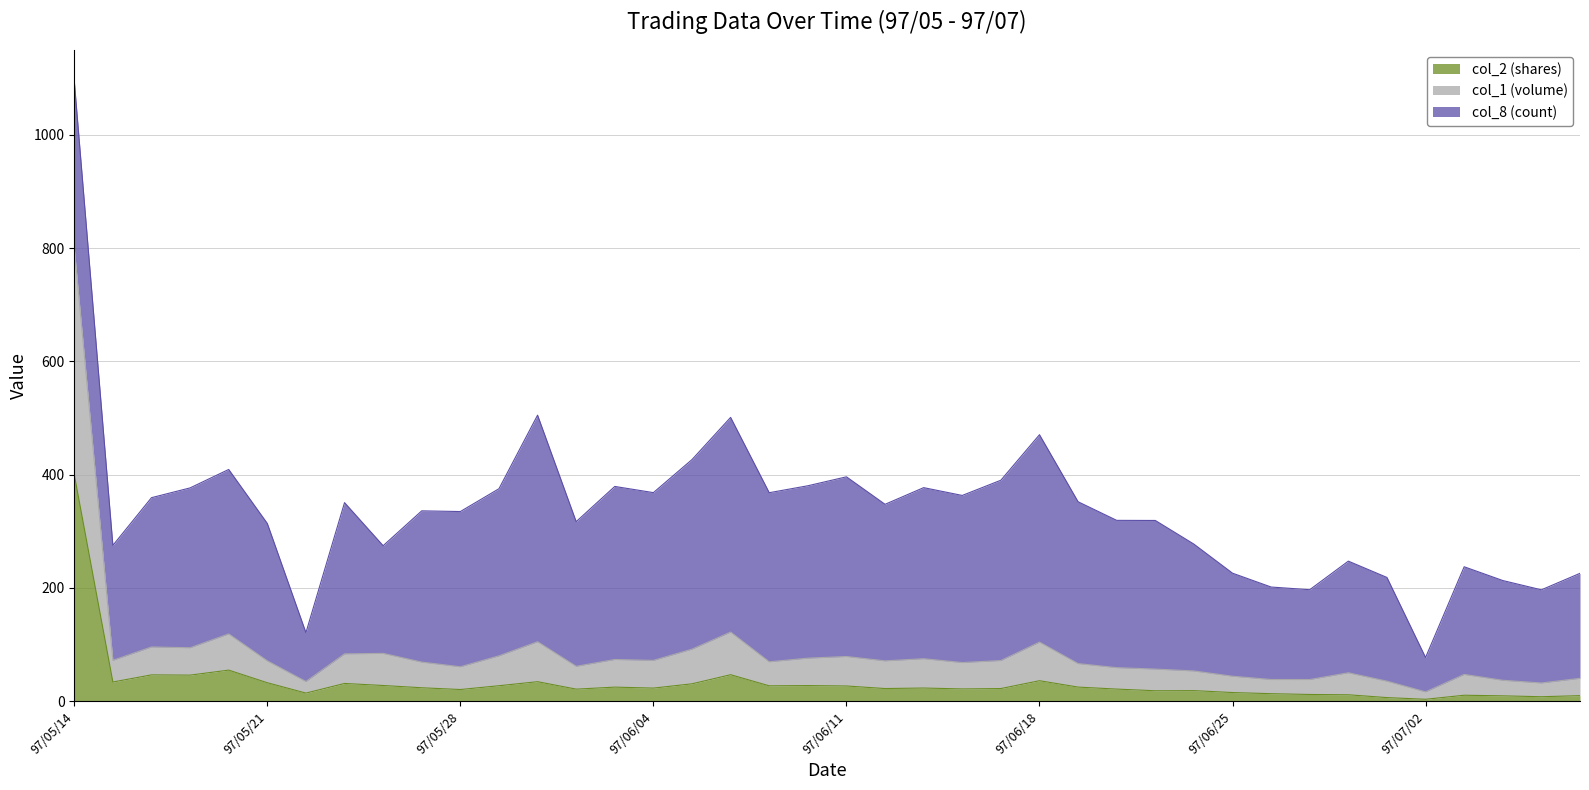

What are all the series names shown in the legend?

col_2 (shares), col_1 (volume), col_8 (count)